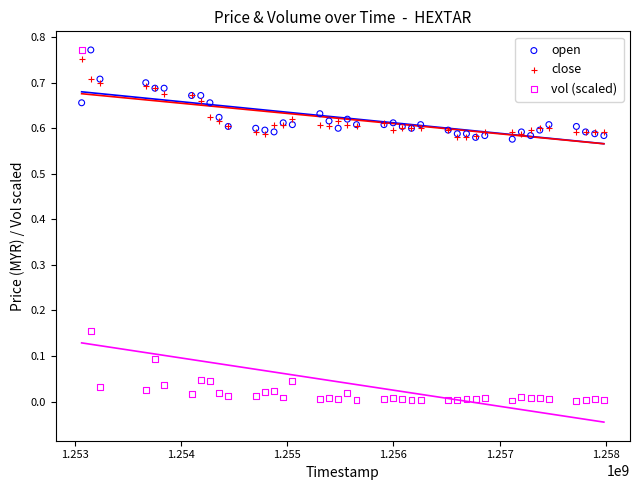

What are all the series names shown in the legend?

open, close, vol (scaled)